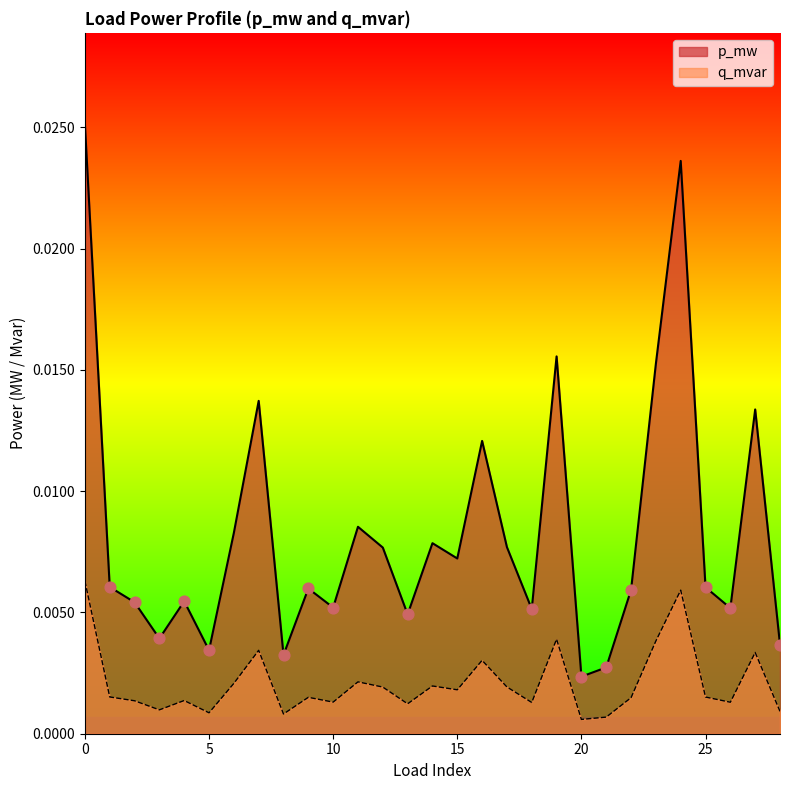

Which series contains the lowest Y value?

q_mvar